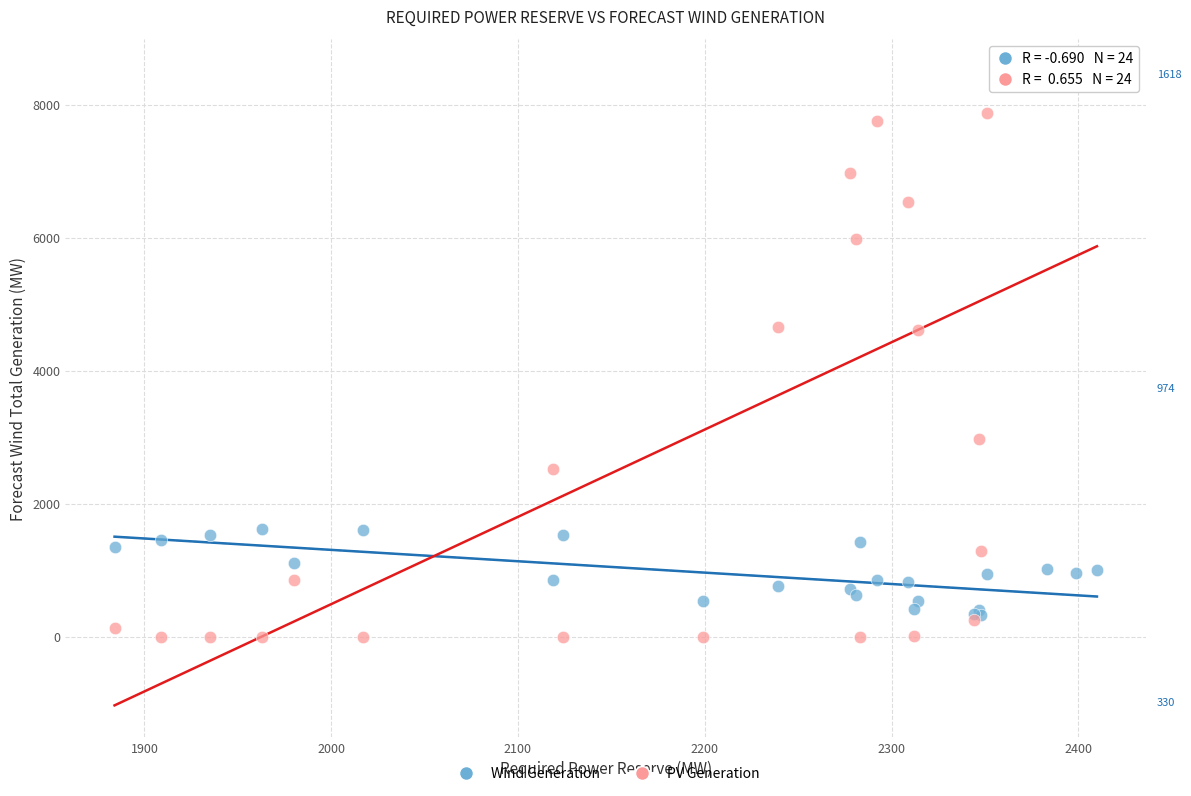

What are all the series names shown in the legend?

Wind Generation, PV Generation